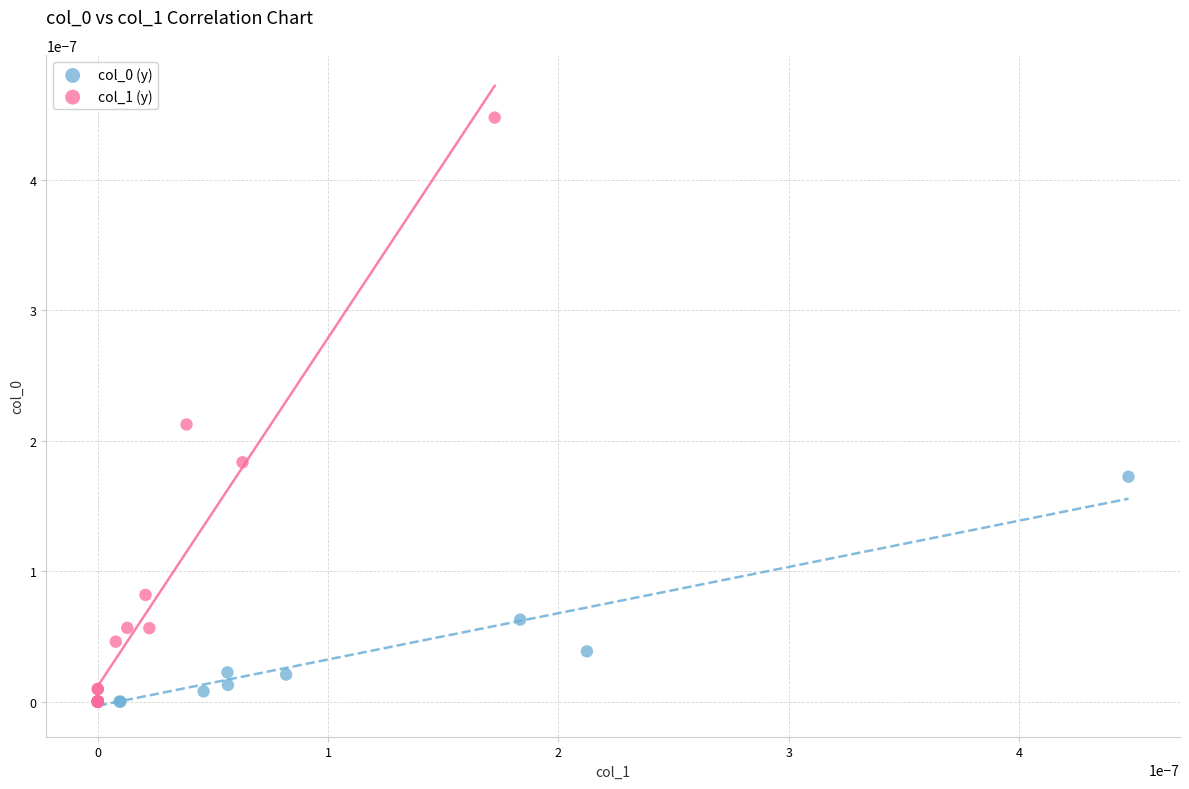

Which series contains the highest Y value?

col_1 (y)